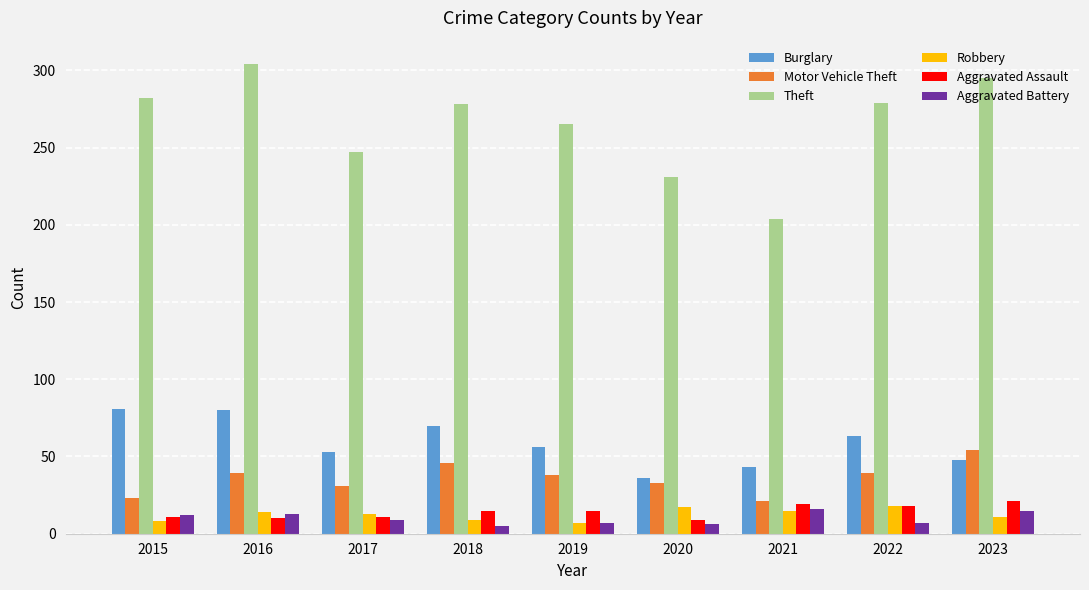

What is the difference between the Aggravated Assault values at 2015 and 2018?

4